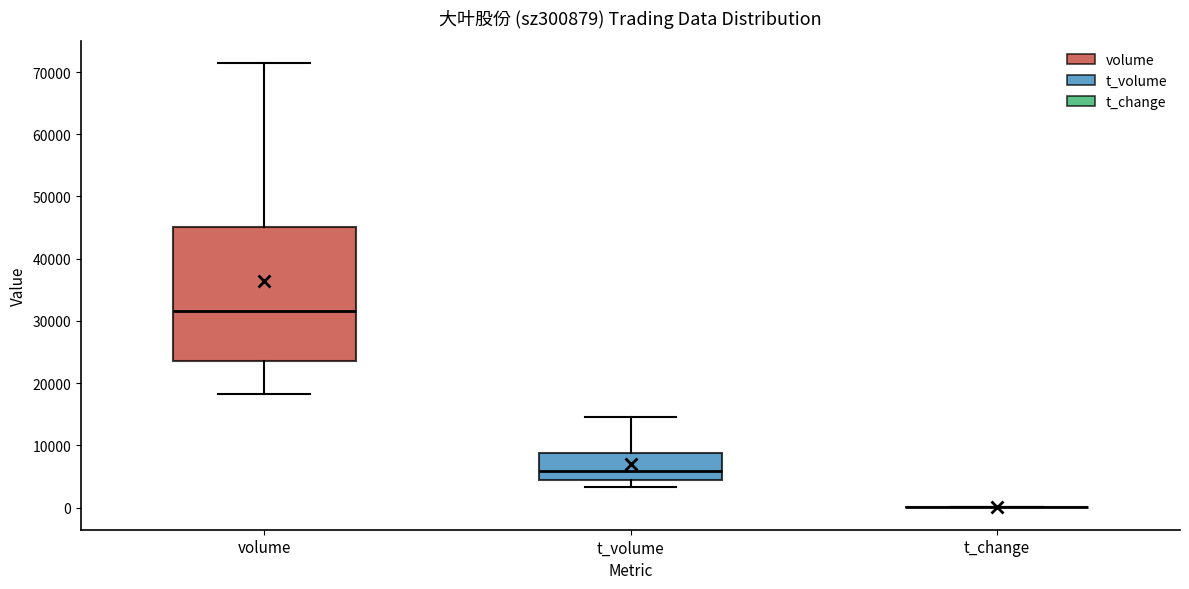

Where is the lower edge of the box for volume on the y-axis? The values are not printed on the chart, so give them approximately, as read against the axis.

24000